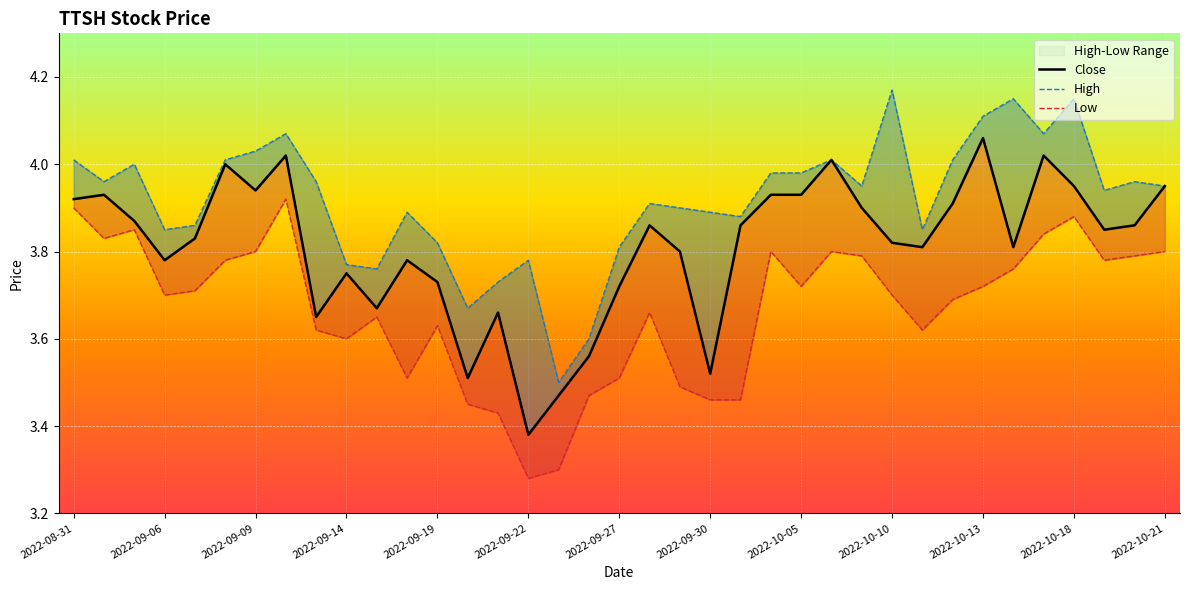

The value of High at 34 is 1.5. True or false?

False